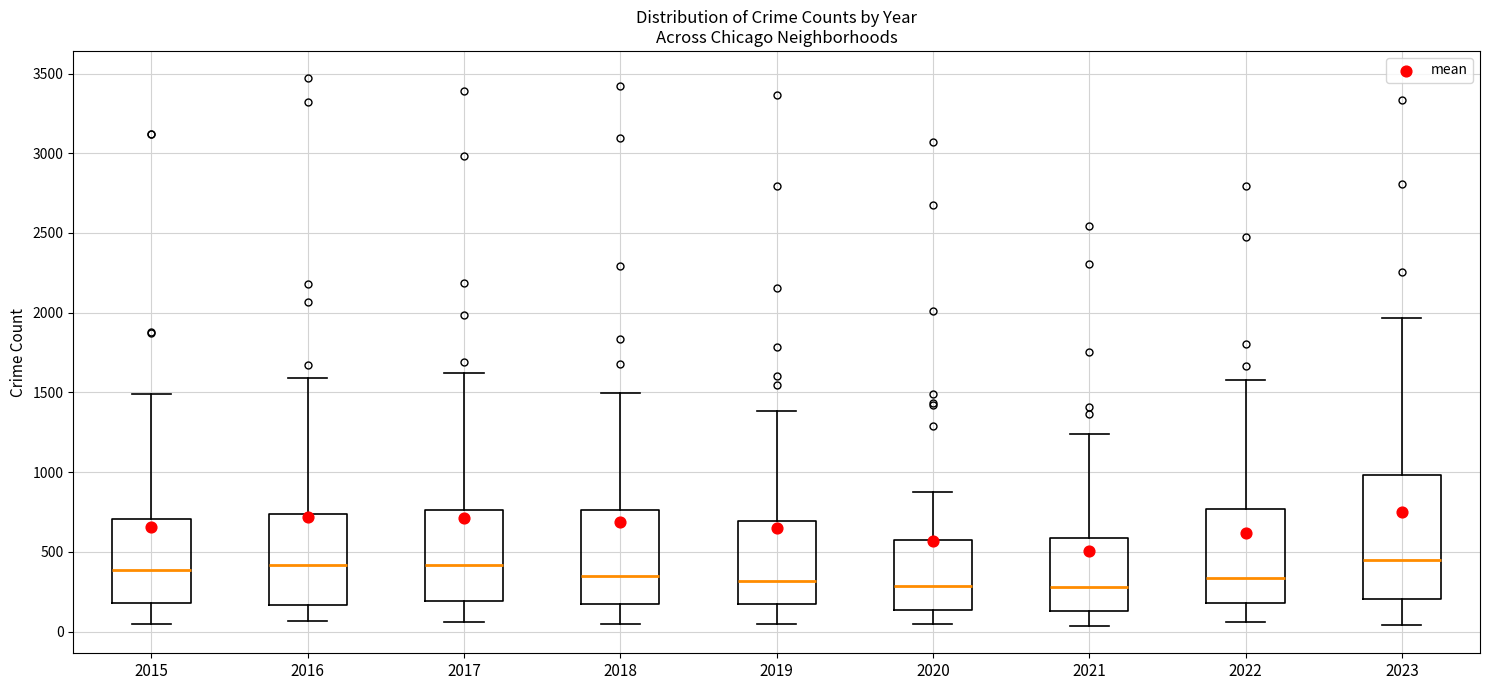

Reading left to right, read every box against the y-axis: the position of its median line, the range the box covers, and the ends of its whiskers. The values are not printed on the chart, so give them approximately, as read against the axis.

2015: median 400, box 200 to 700, whiskers 50 to 1500
2016: median 400, box 150 to 750, whiskers 50 to 1600
2017: median 400, box 200 to 750, whiskers 50 to 1650
2018: median 350, box 150 to 750, whiskers 50 to 1500
2019: median 300, box 200 to 700, whiskers 50 to 1400
2020: median 300, box 150 to 550, whiskers 50 to 900
2021: median 300, box 150 to 600, whiskers 50 to 1250
2022: median 350, box 200 to 750, whiskers 50 to 1600
2023: median 450, box 200 to 1000, whiskers 50 to 1950